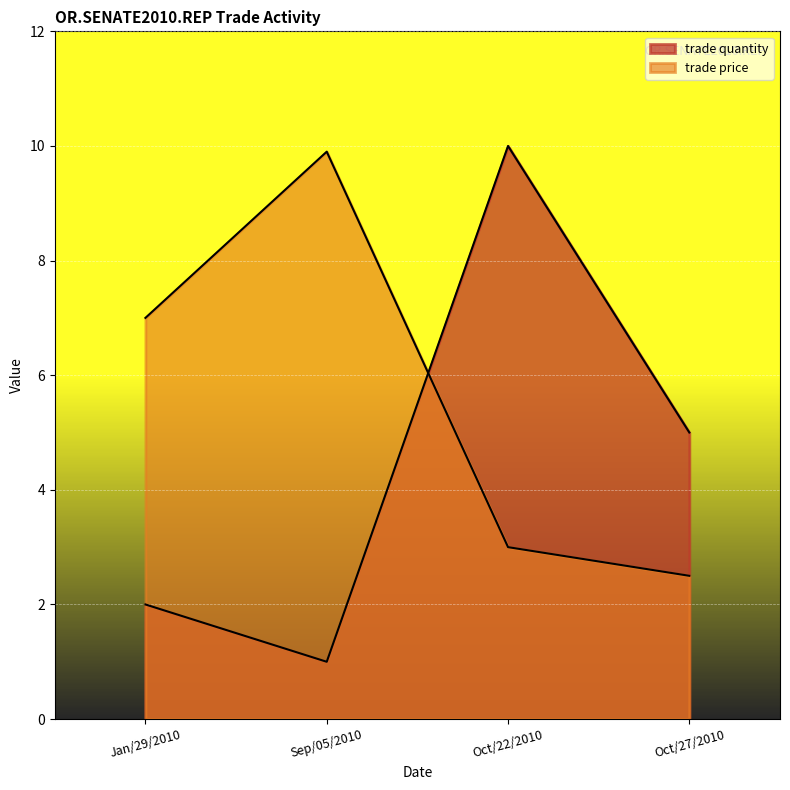

List the series in order of their overall mean, lowest first.

trade quantity, trade price